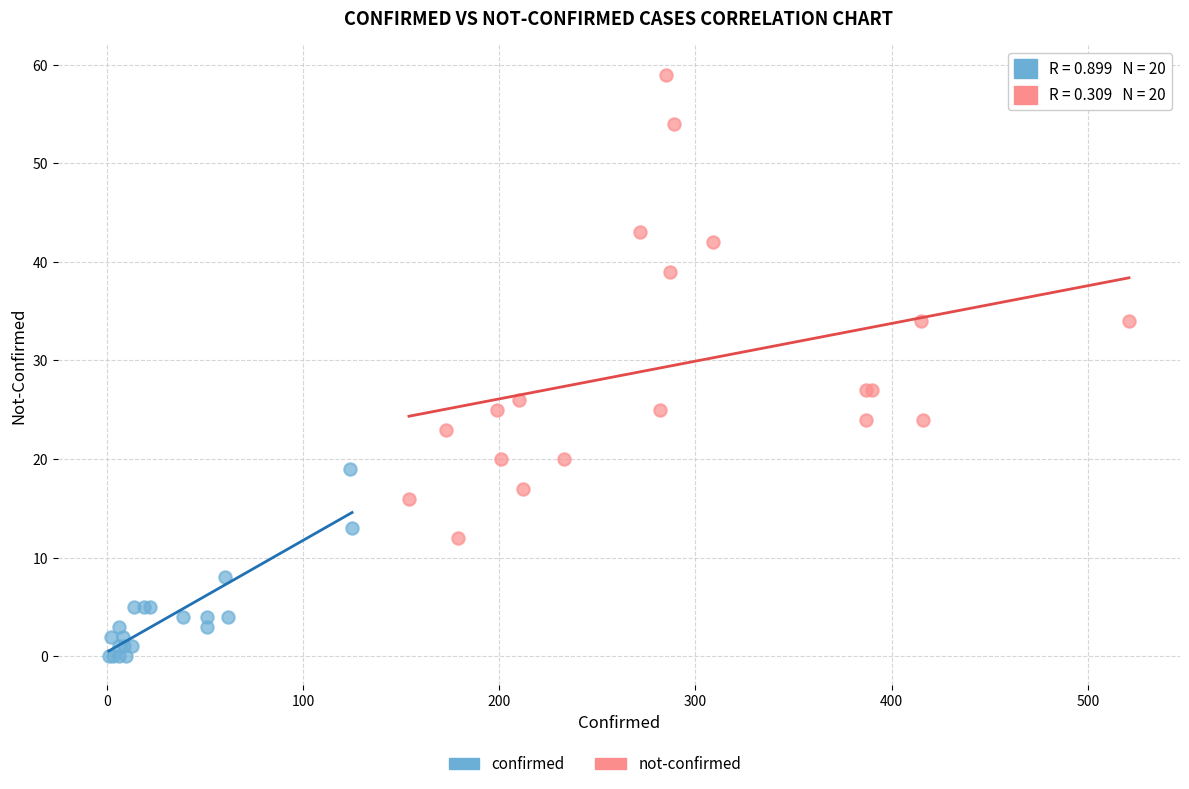

Which series reaches the maximum Y coordinate?

not-confirmed